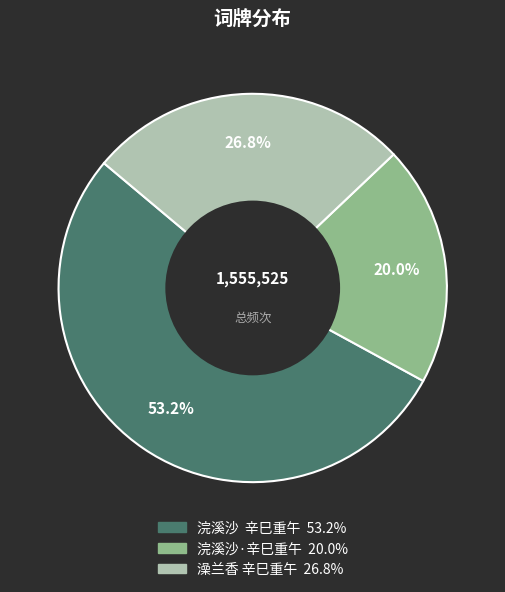

What is the smallest slice in the pie chart?

浣溪沙·辛巳重午